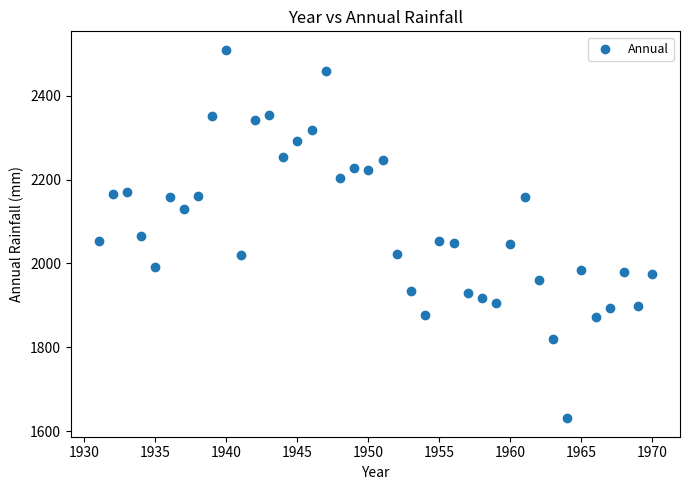

What is the range of Y values (max minus min)?

878.8